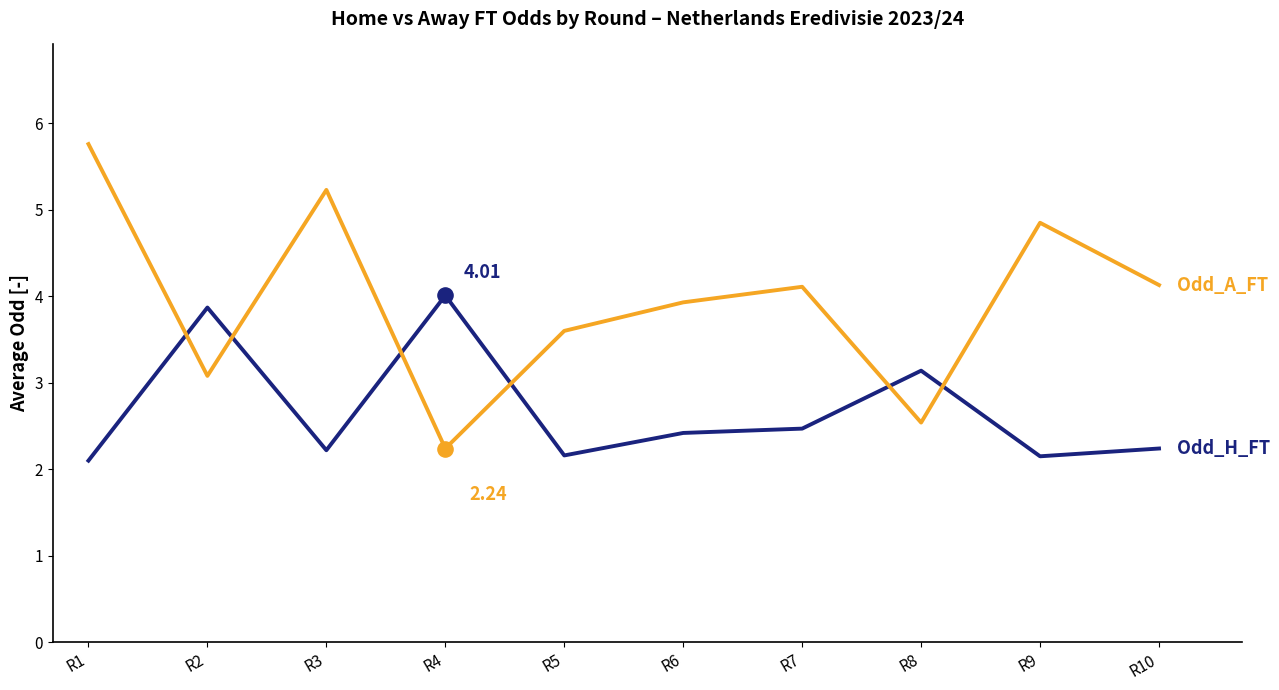

What is the difference between the highest and lowest values at R5?

1.4